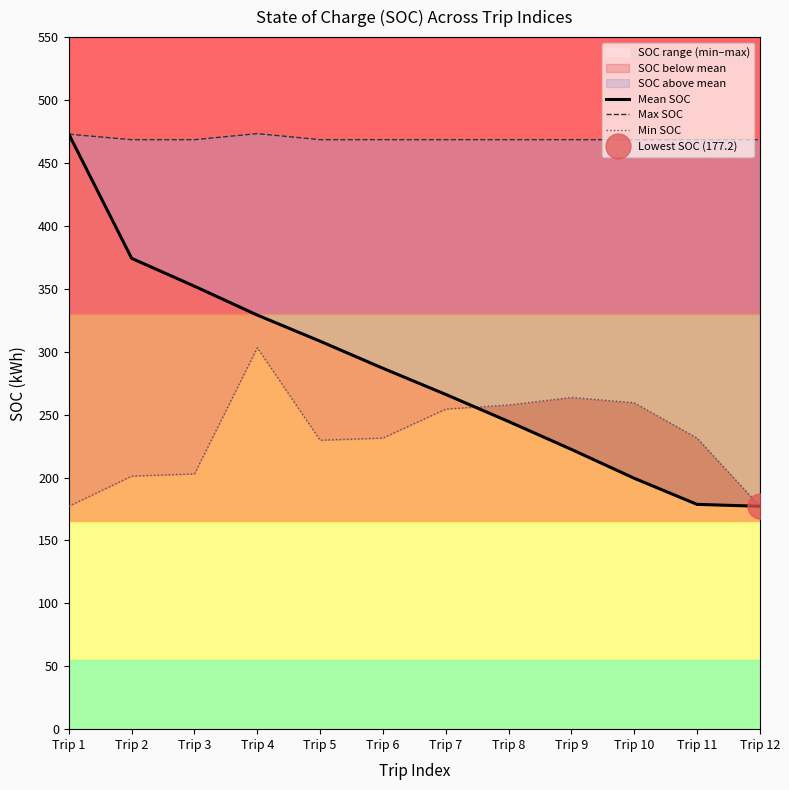

What is the value of the Max SOC point at the 2nd from the left?

468.5